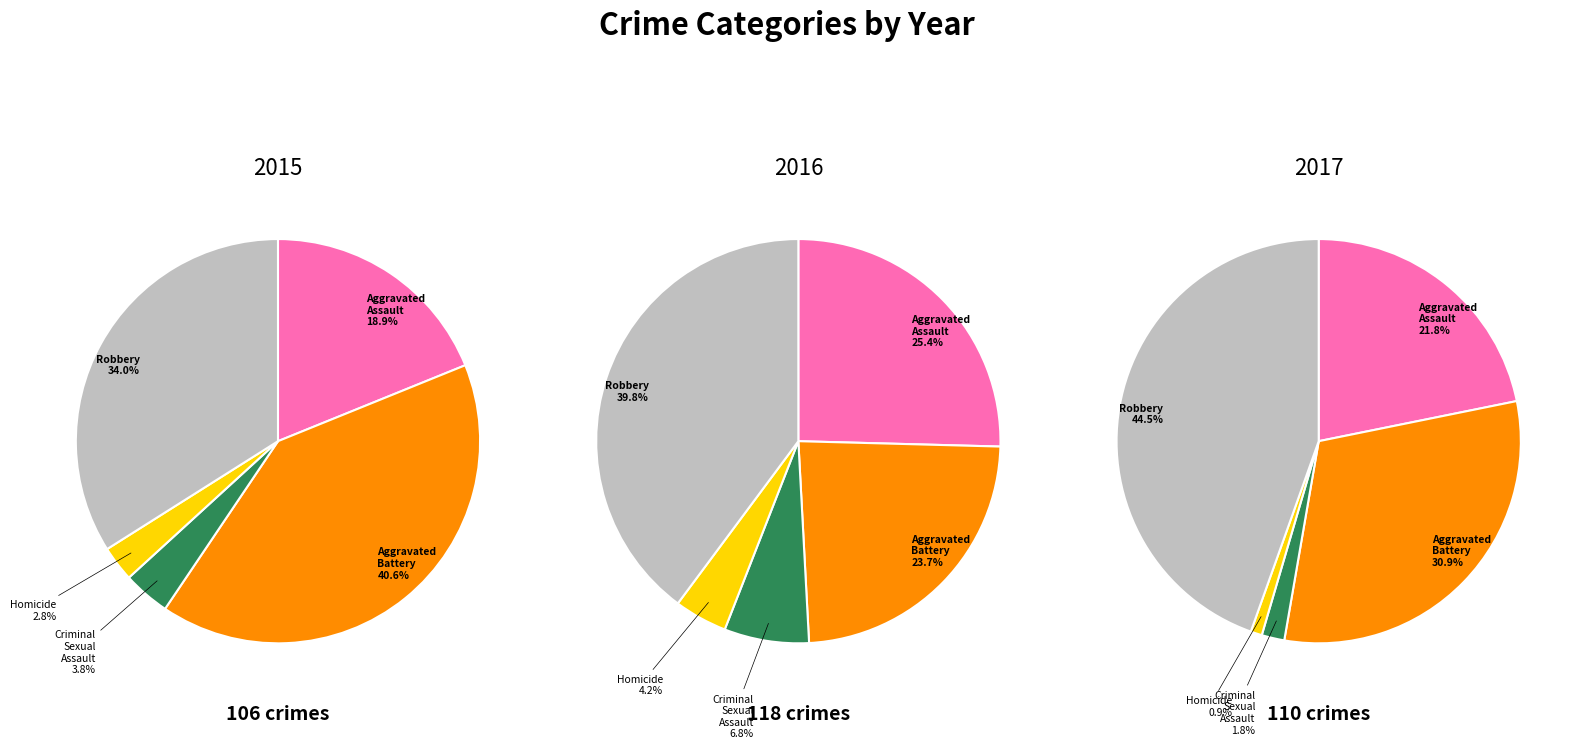

To the nearest percent, what percentage of the pie is Homicide?

4%